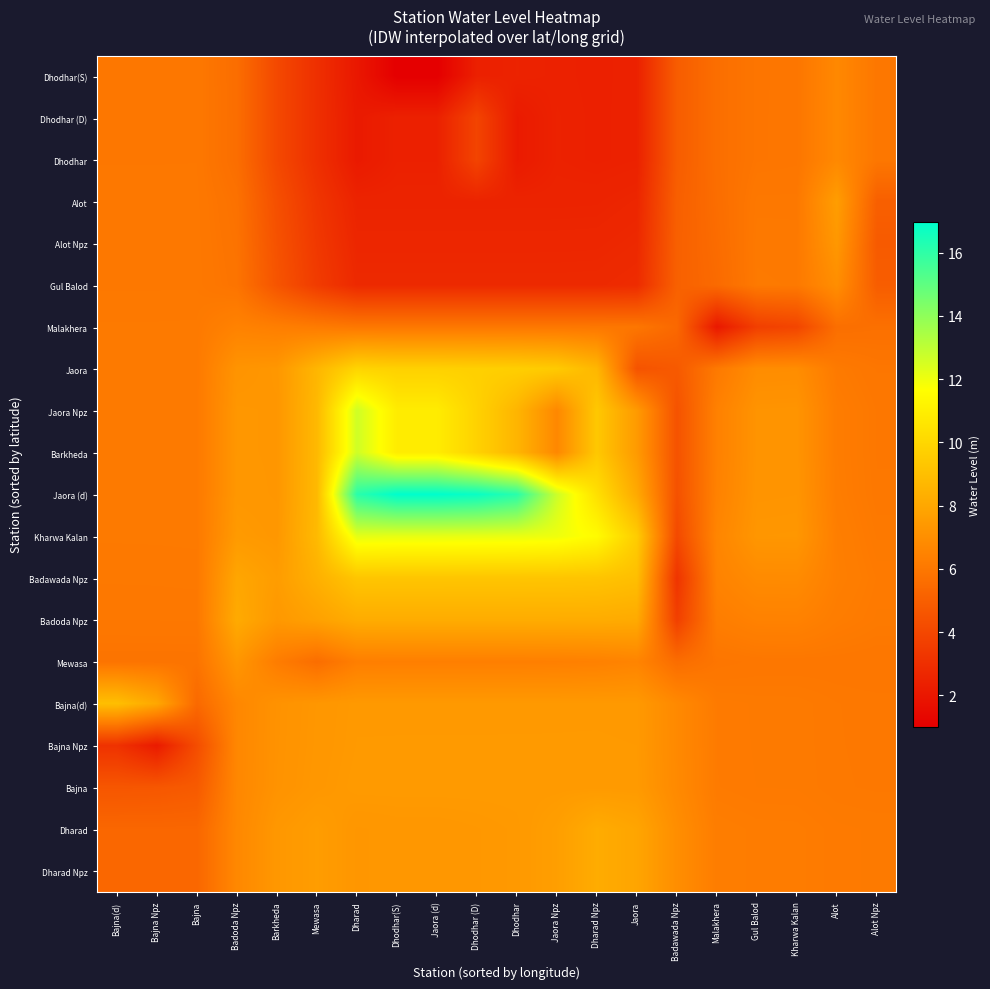

Rank the series at Dhodhar(S) from lowest to highest value.

Dhodhar(S), Dhodhar (D), Dhodhar, Alot, Alot Npz, Gul Balod, Malakhera, Mewasa, Dharad, Dharad Npz, Bajna(d), Bajna Npz, Bajna, Badoda Npz, Badawada Npz, Jaora, Jaora Npz, Barkheda, Kharwa Kalan, Jaora (d)